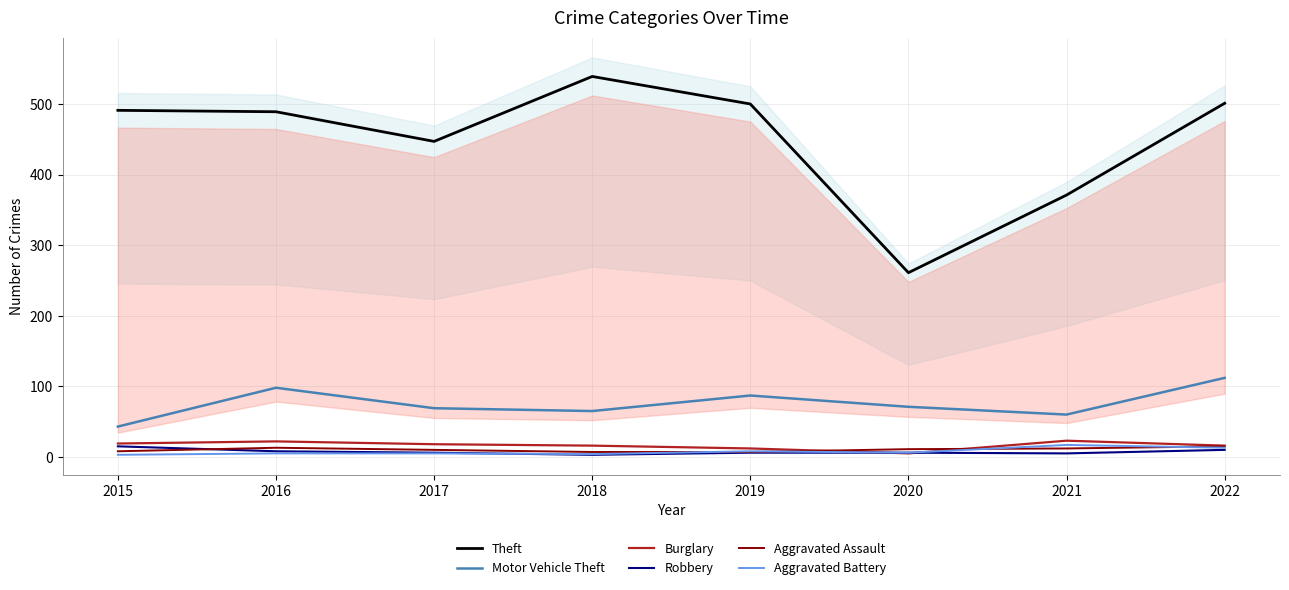

Which series changed the most between 2015 and 2018?

Theft